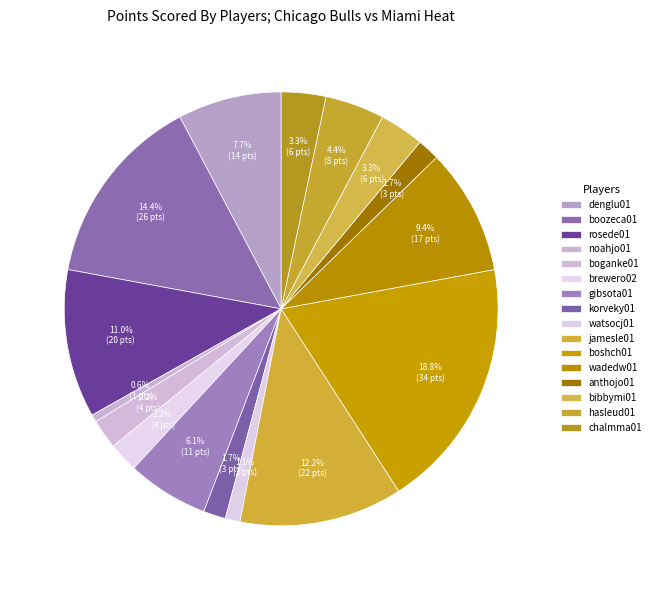

How many segments does this pie chart have?

16